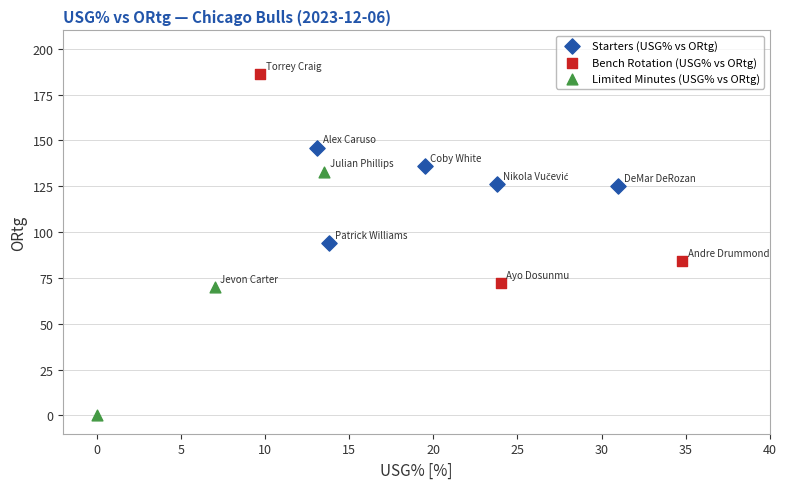

Which series contains the highest Y value?

Bench Rotation (USG% vs ORtg)